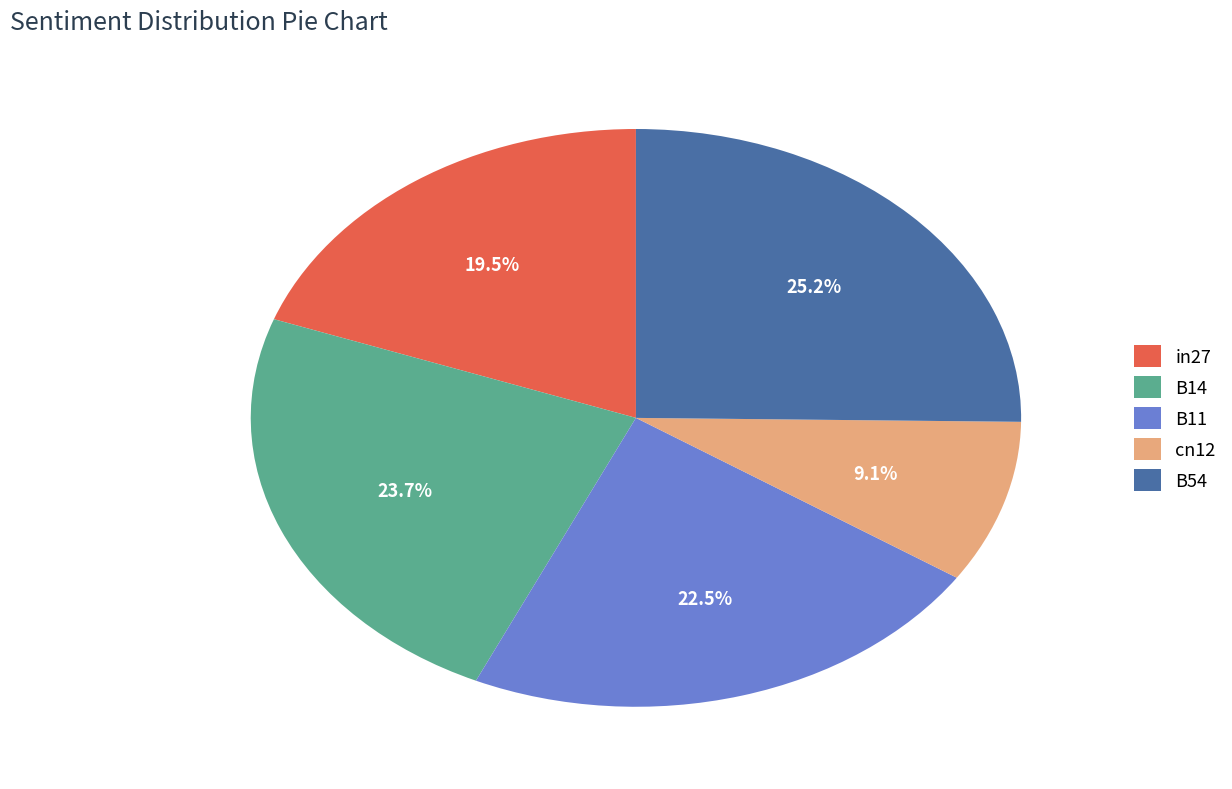

Which category has the biggest portion of the pie?

B54